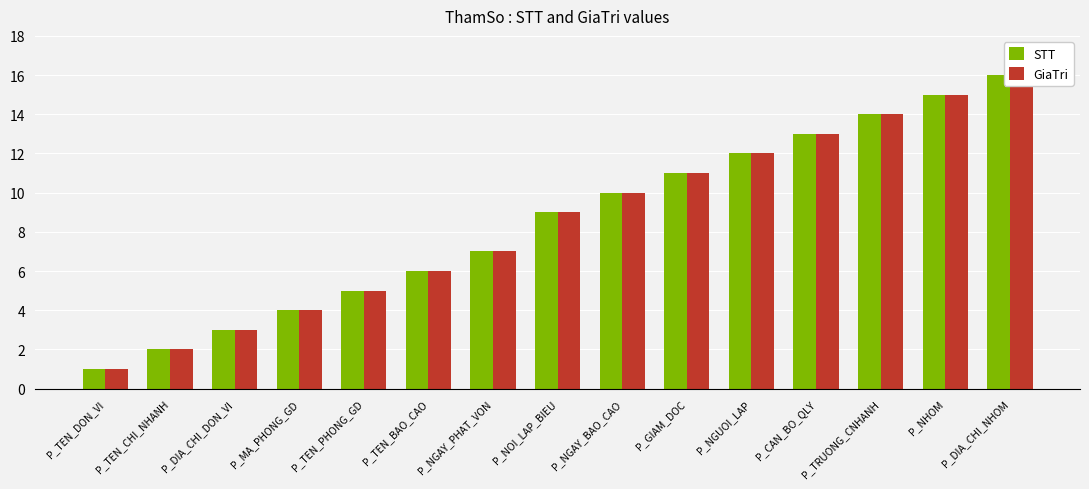

Which category has the highest value across all series?

P_DIA_CHI_NHOM